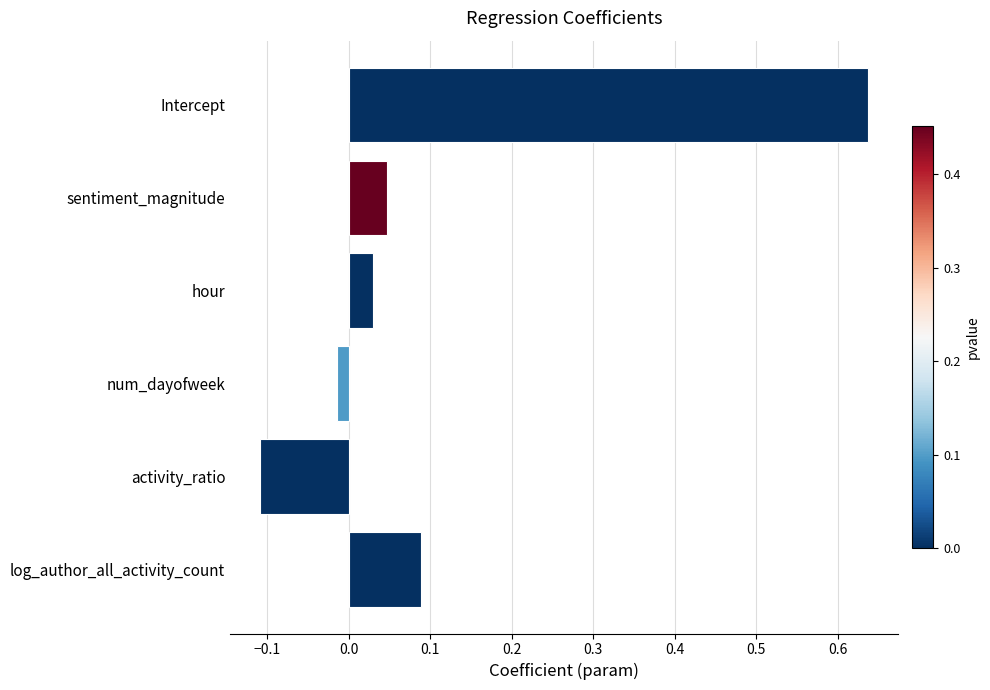

True or false: the data shows -0.1 at activity_ratio.

True